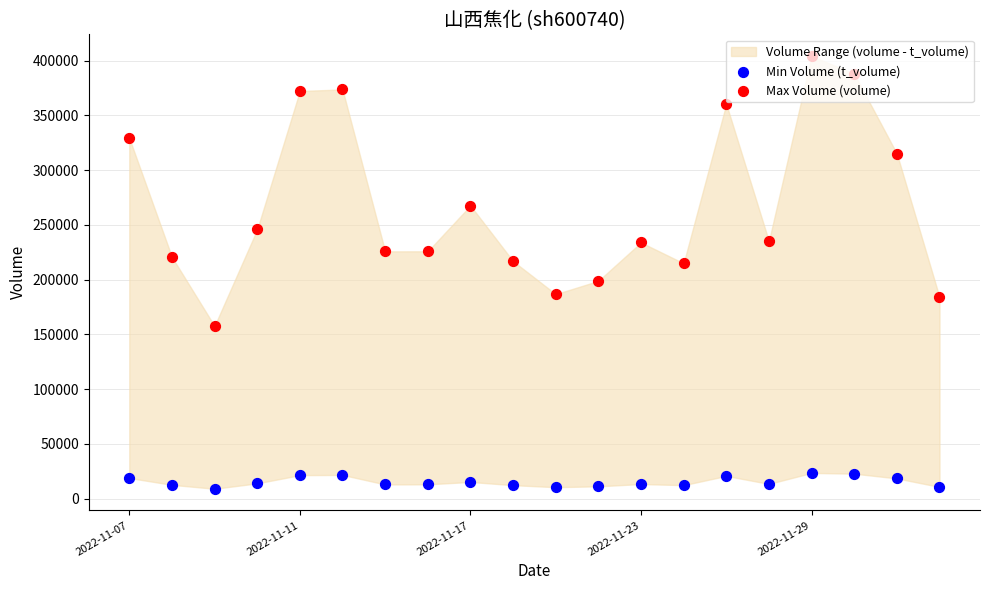

Is the value of Max Volume (volume) at 12 greater than the value of Min Volume (t_volume) at 13?

Yes